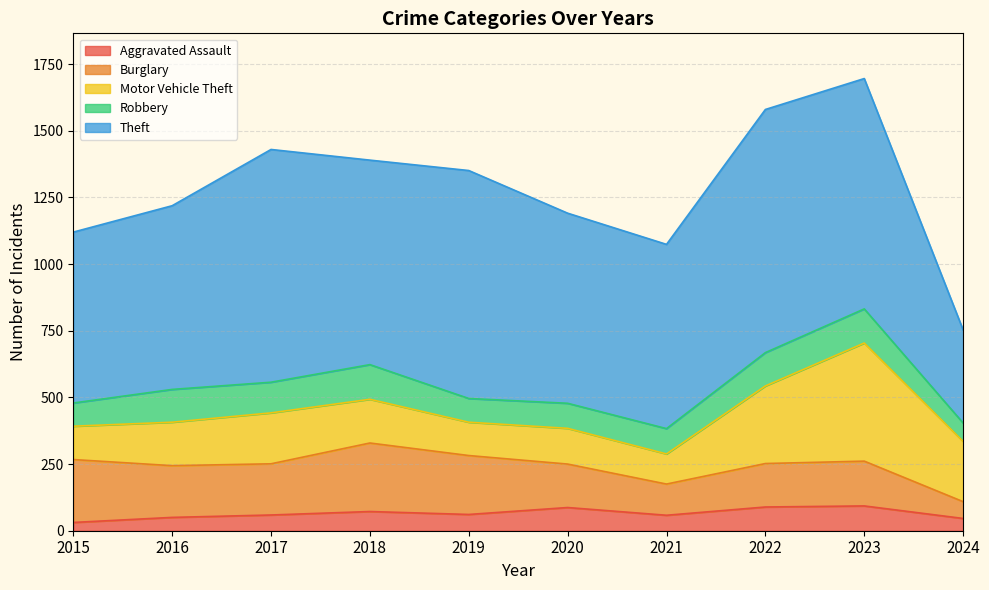

Does the chart have visible grid lines?

Yes